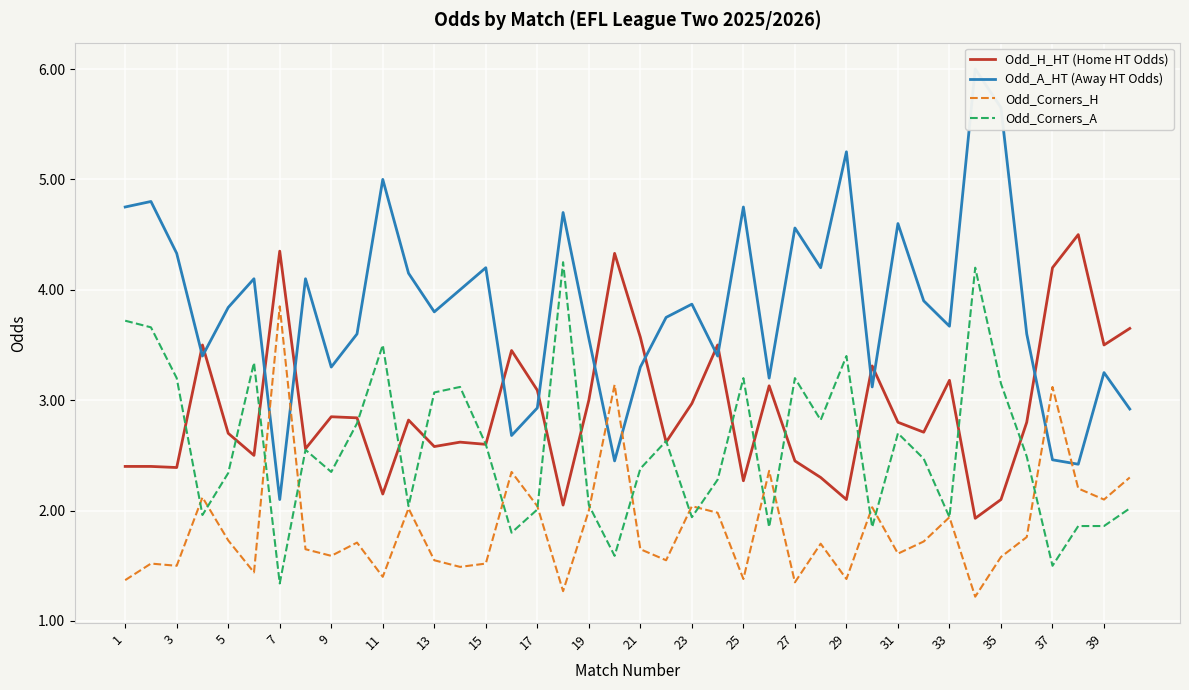

What is the greatest value displayed?

6.0